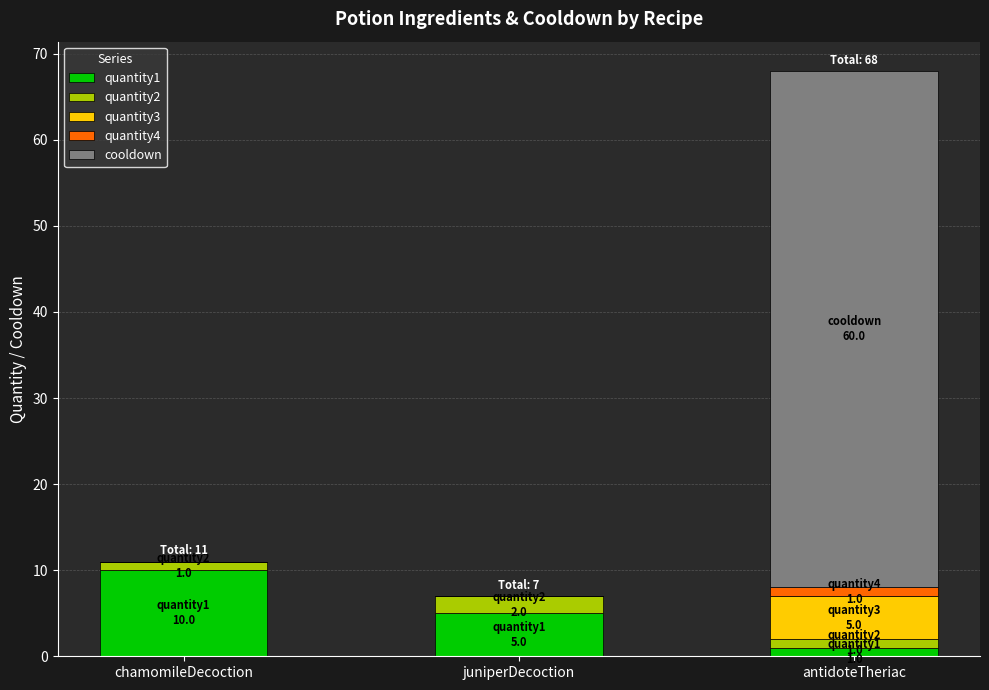

What is the sum of all quantity1 values?

16